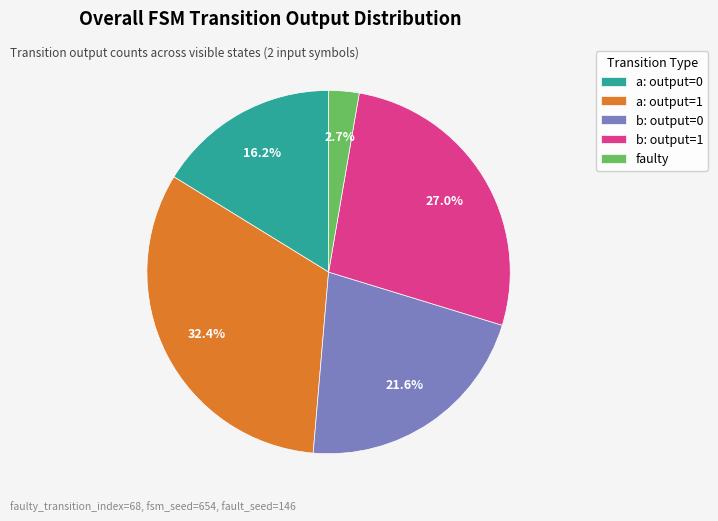

Approximately how many times larger is the value at b: output=0 compared to a: output=0?

1.3